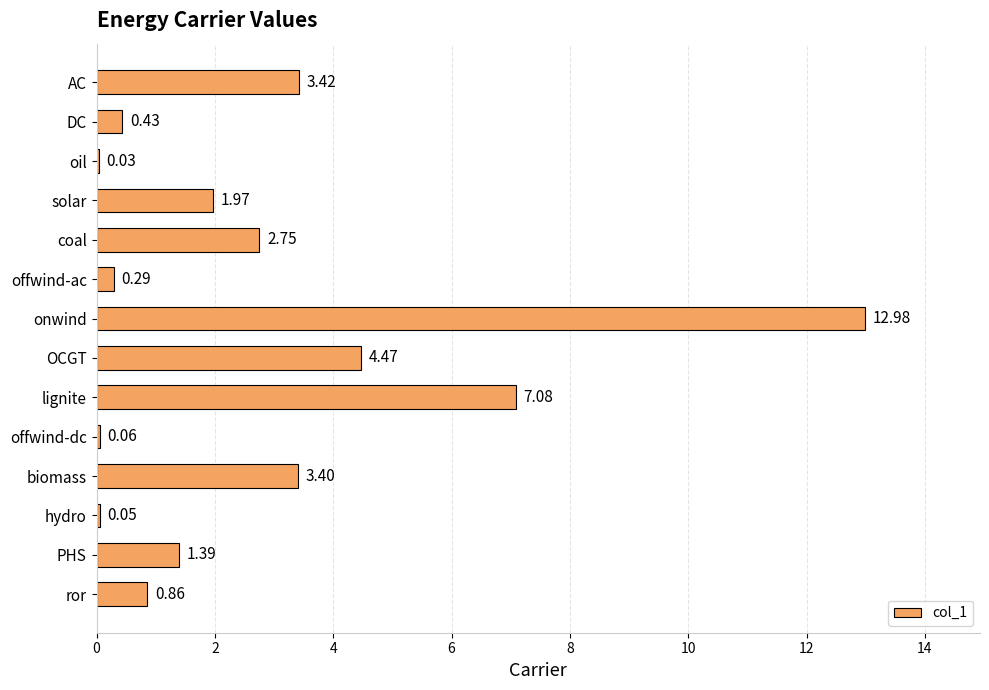

Are the bars horizontal?

Yes